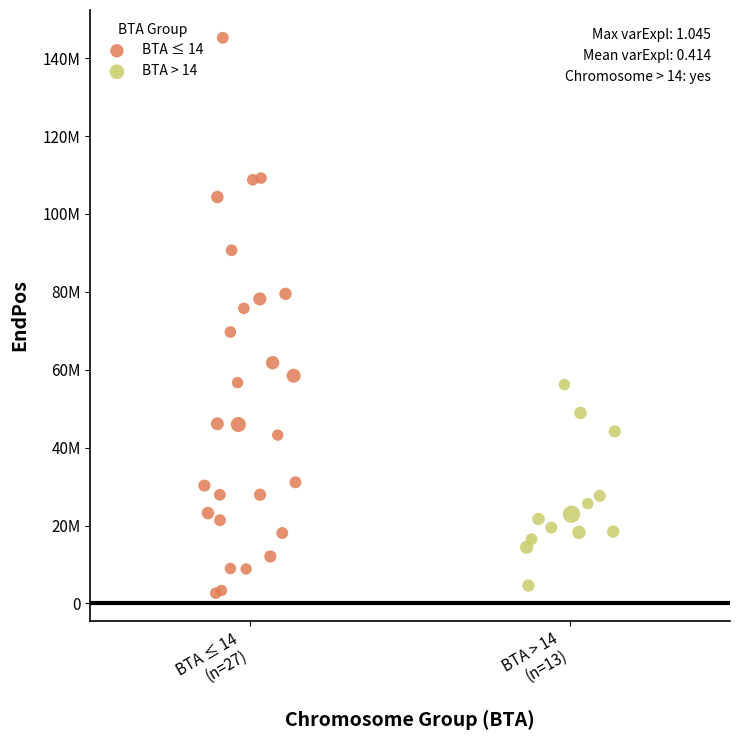

Which series reaches the minimum Y coordinate?

BTA ≤ 14